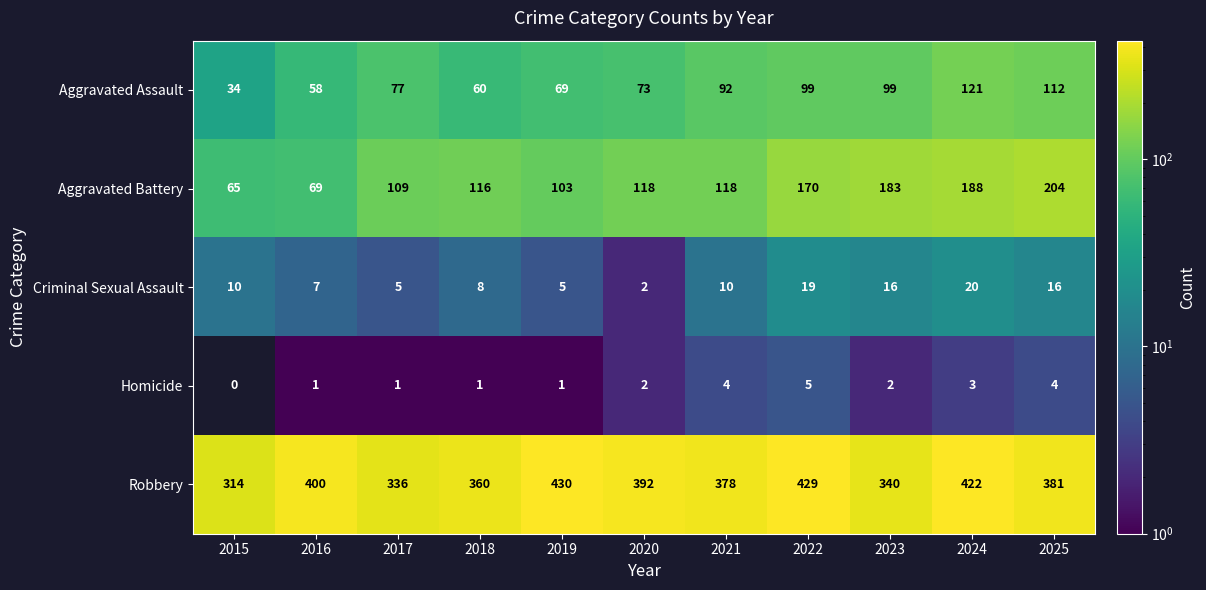

The Aggravated Battery series shows 191 at 2020. True or false?

False